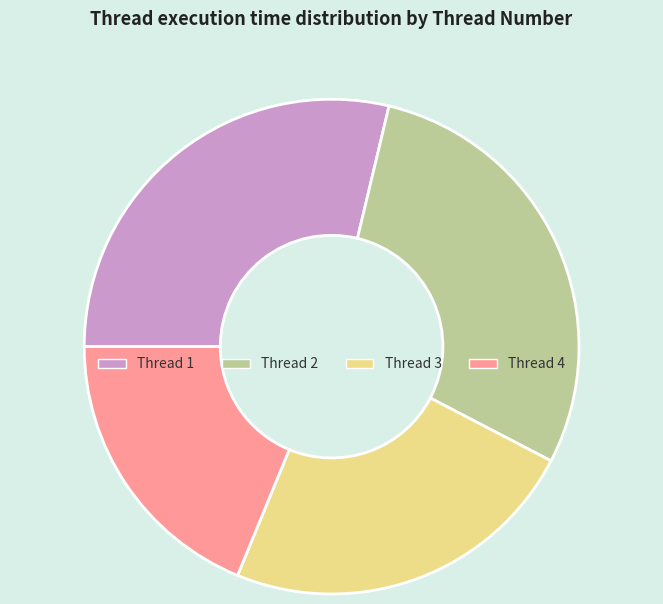

True or false: Thread 1 accounts for 41% of the total.

False